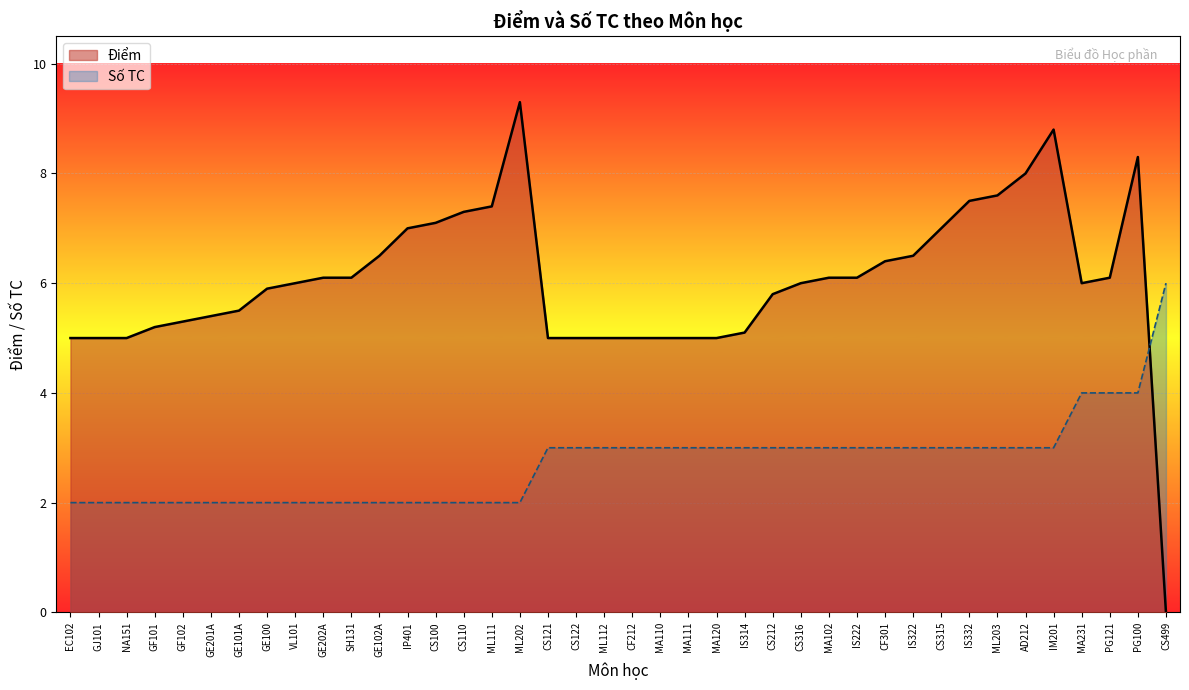

The chart shows a value of 5.4 at GE201A. True or false?

True